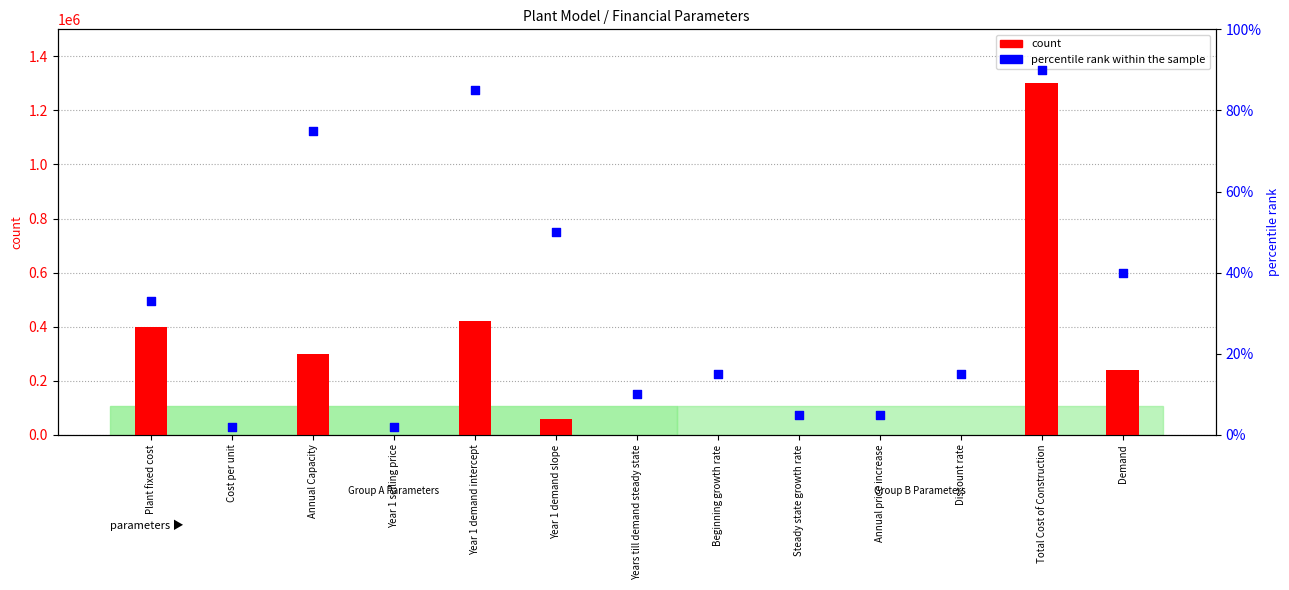

What is the total value across all series at Plant fixed cost?

400000.3